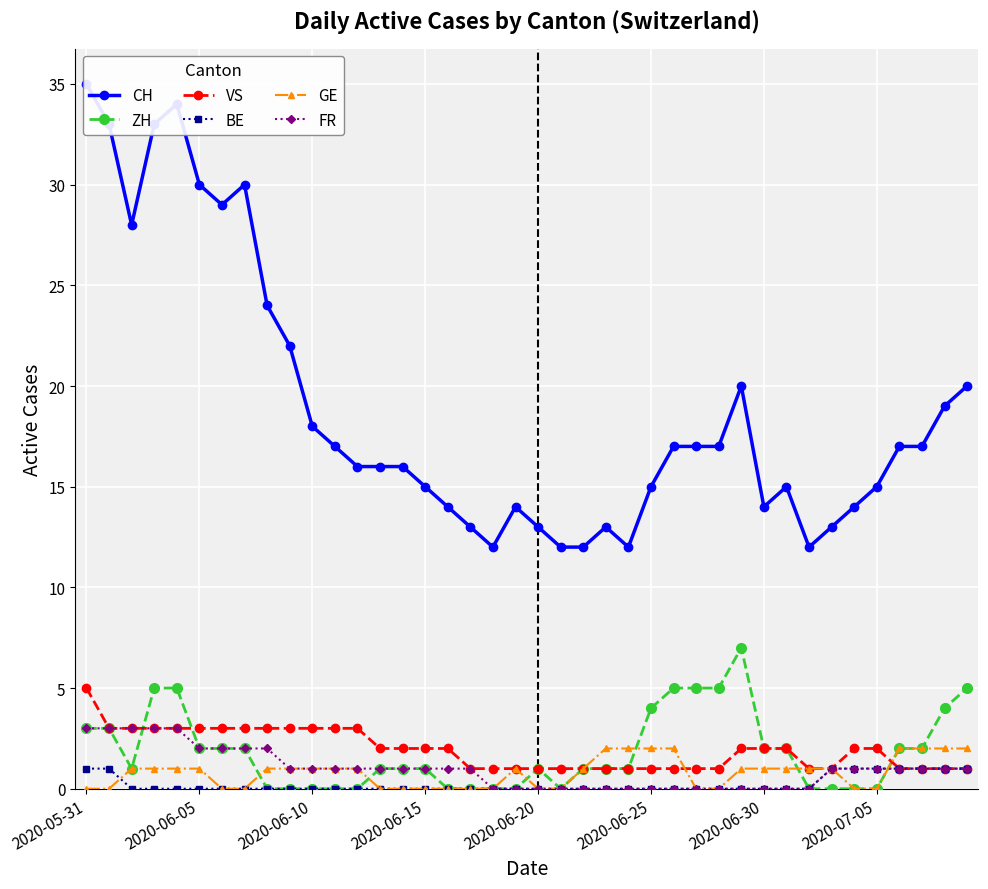

Reading left to right, extract all data points from this chart.

CH: 35	33	28	33	34	30	29	30	24	22	18	17	16	16	16	15	14	13	12	14	13	12	12	13	12	15	17	17	17	20	14	15	12	13	14	15	17	17	19	20
ZH: 3	3	1	5	5	2	2	2	0	0	0	0	0	1	1	1	0	0	0	0	1	0	1	1	1	4	5	5	5	7	2	2	0	0	0	0	2	2	4	5
VS: 5	3	3	3	3	3	3	3	3	3	3	3	3	2	2	2	2	1	1	1	1	1	1	1	1	1	1	1	1	2	2	2	1	1	2	2	1	1	1	1
BE: 1	1	0	0	0	0	0	0	0	0	0	0	0	0	0	0	0	0	0	0	0	0	0	0	0	0	0	0	0	0	0	0	0	1	1	1	1	1	1	1
GE: 0	0	1	1	1	1	0	0	1	1	1	1	1	0	0	0	0	0	0	1	0	0	1	2	2	2	2	0	0	1	1	1	1	1	0	0	2	2	2	2
FR: 3	3	3	3	3	2	2	2	2	1	1	1	1	1	1	1	1	1	0	0	0	0	0	0	0	0	0	0	0	0	0	0	0	1	1	1	1	1	1	1